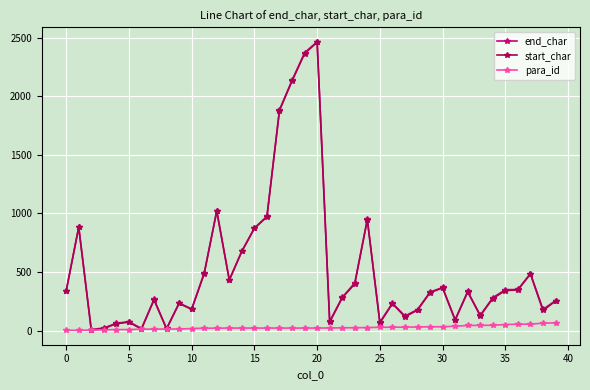

What is the maximum value shown in the chart?

2465